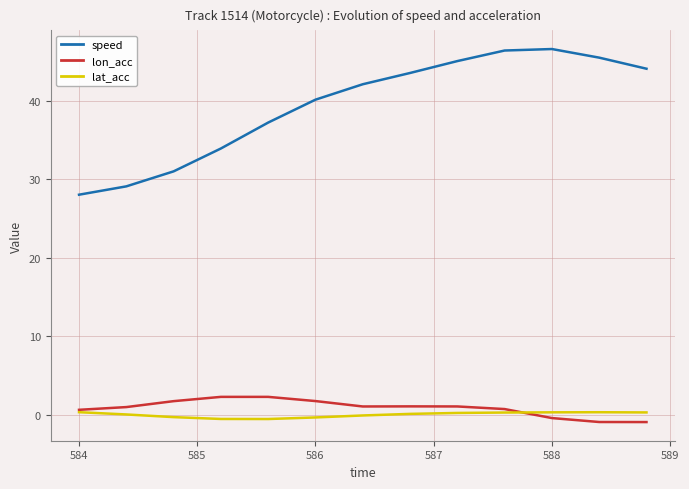

Which series has the largest total across all categories?

speed